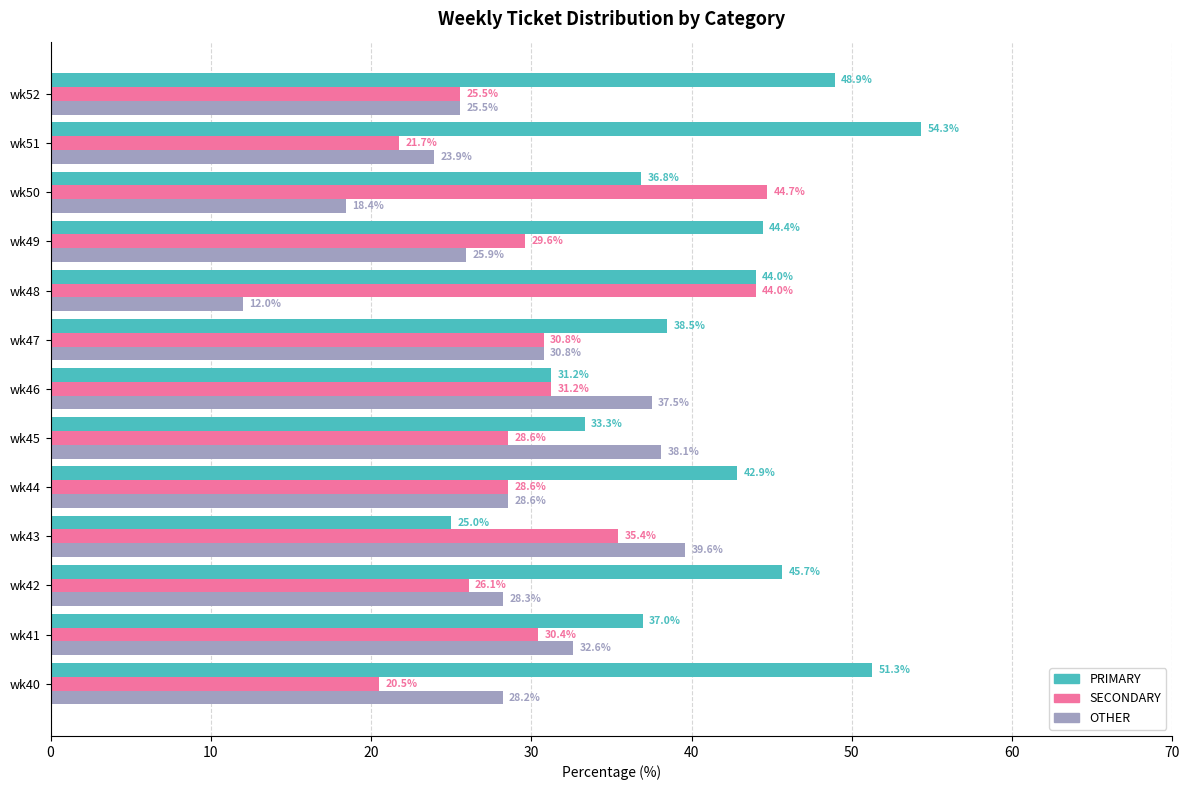

Which label corresponds to the largest value in the chart?

wk51